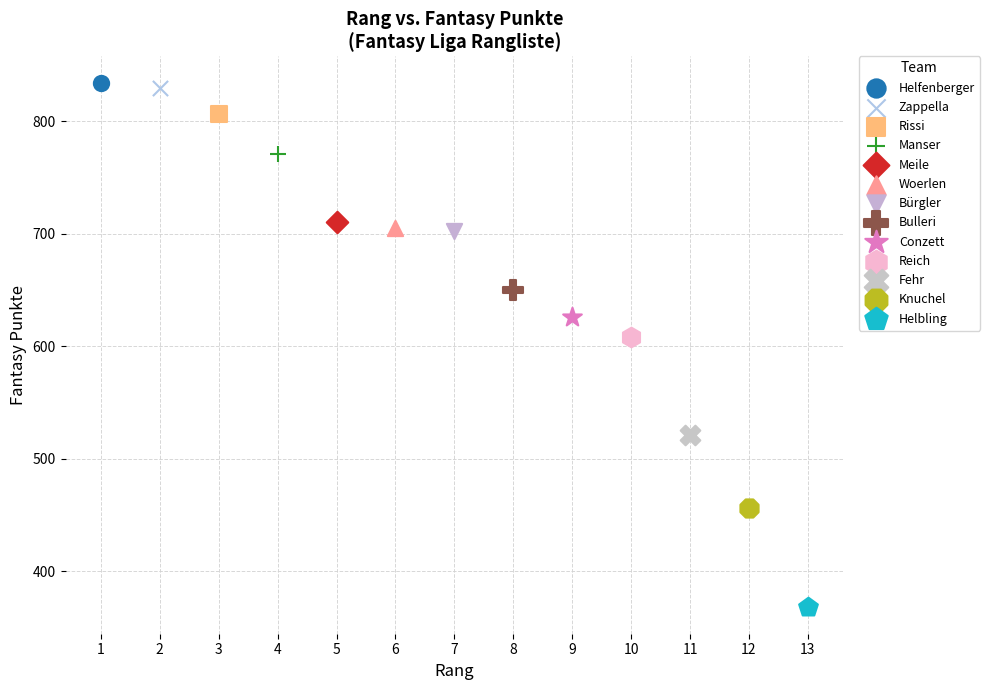

What are all the series names shown in the legend?

Helfenberger, Zappella, Rissi, Manser, Meile, Woerlen, Bürgler, Bulleri, Conzett, Reich, Fehr, Knuchel, Helbling